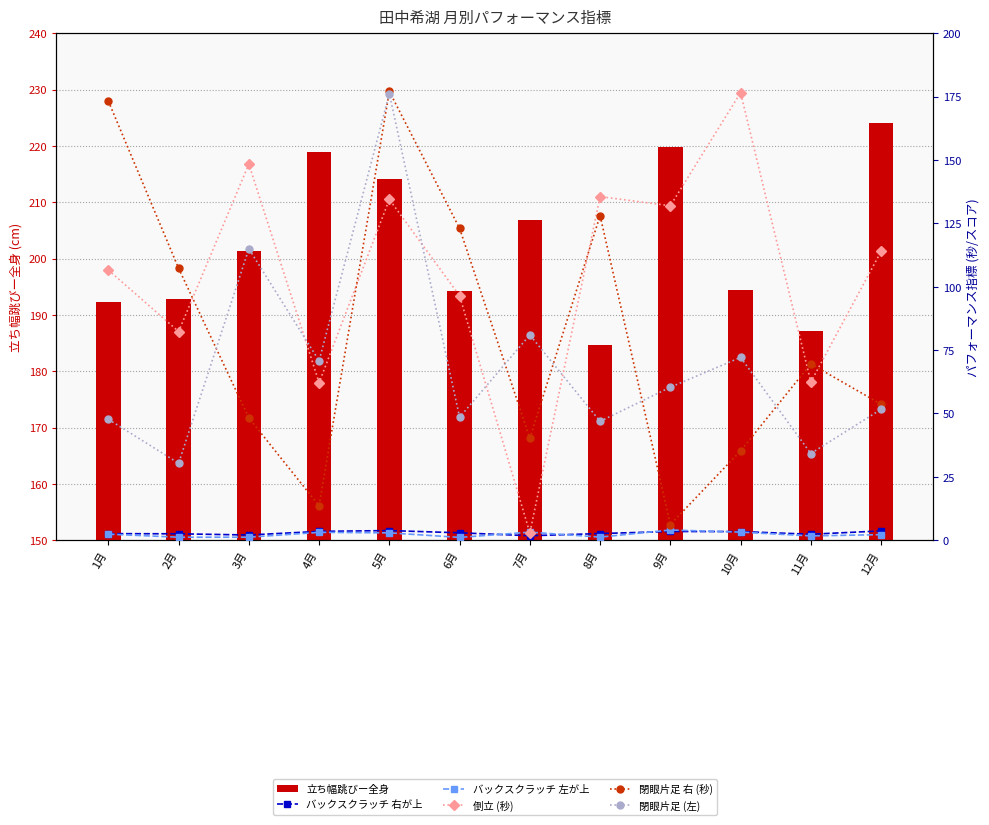

How many categories are shown in the chart?

12